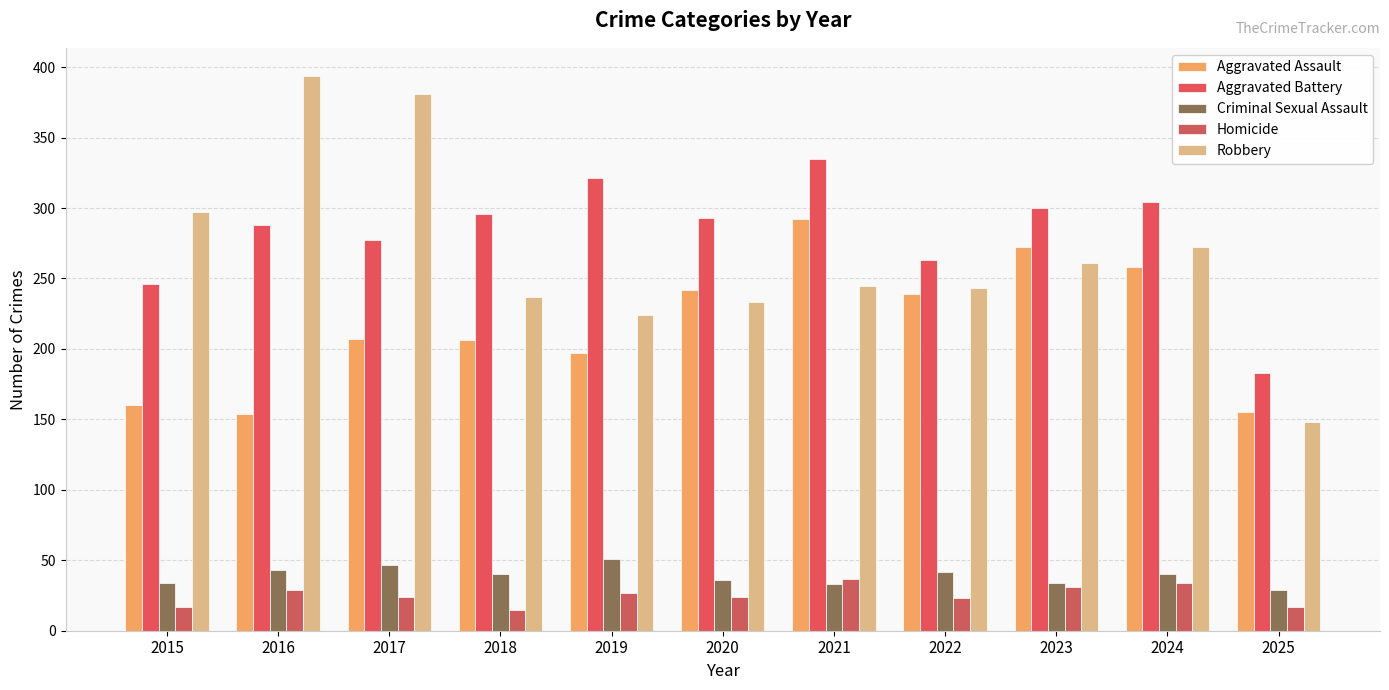

Reading right to left, what are all the values shown in this chart?

Aggravated Assault: 2025=155	2024=258	2023=272	2022=239	2021=292	2020=242	2019=197	2018=206	2017=207	2016=154	2015=160
Aggravated Battery: 2025=183	2024=304	2023=300	2022=263	2021=335	2020=293	2019=321	2018=296	2017=277	2016=288	2015=246
Criminal Sexual Assault: 2025=29	2024=40	2023=34	2022=42	2021=33	2020=36	2019=51	2018=40	2017=47	2016=43	2015=34
Homicide: 2025=17	2024=34	2023=31	2022=23	2021=37	2020=24	2019=27	2018=15	2017=24	2016=29	2015=17
Robbery: 2025=148	2024=272	2023=261	2022=243	2021=245	2020=233	2019=224	2018=237	2017=381	2016=394	2015=297